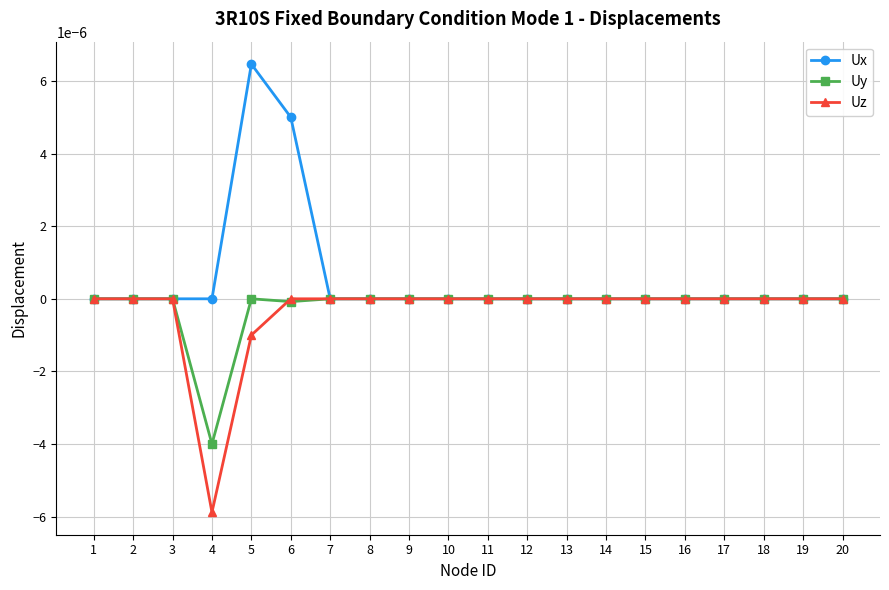

Which series has the largest range (max minus min)?

Ux